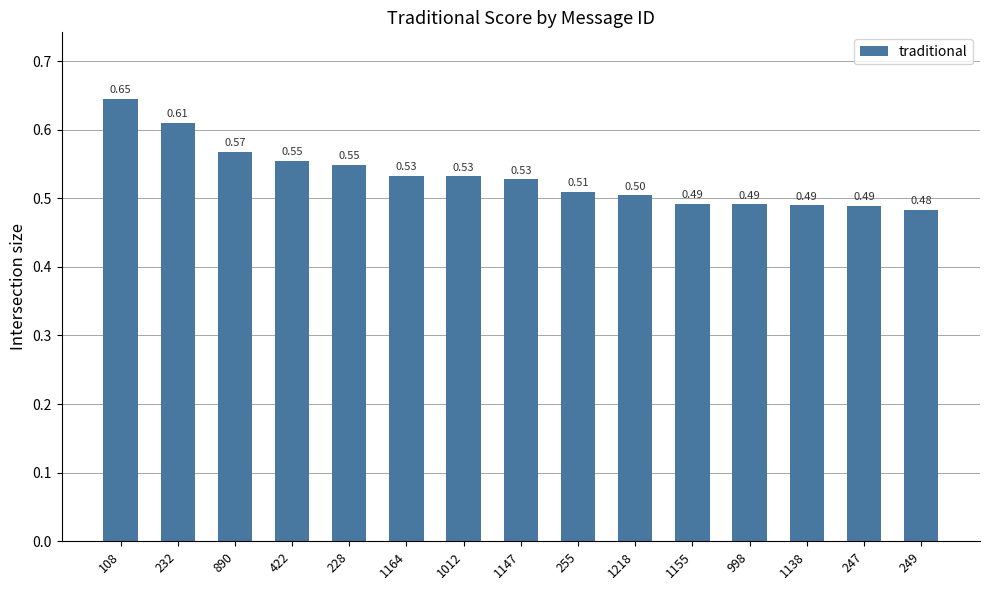

True or false: the data shows 0.5 at 1147.

True